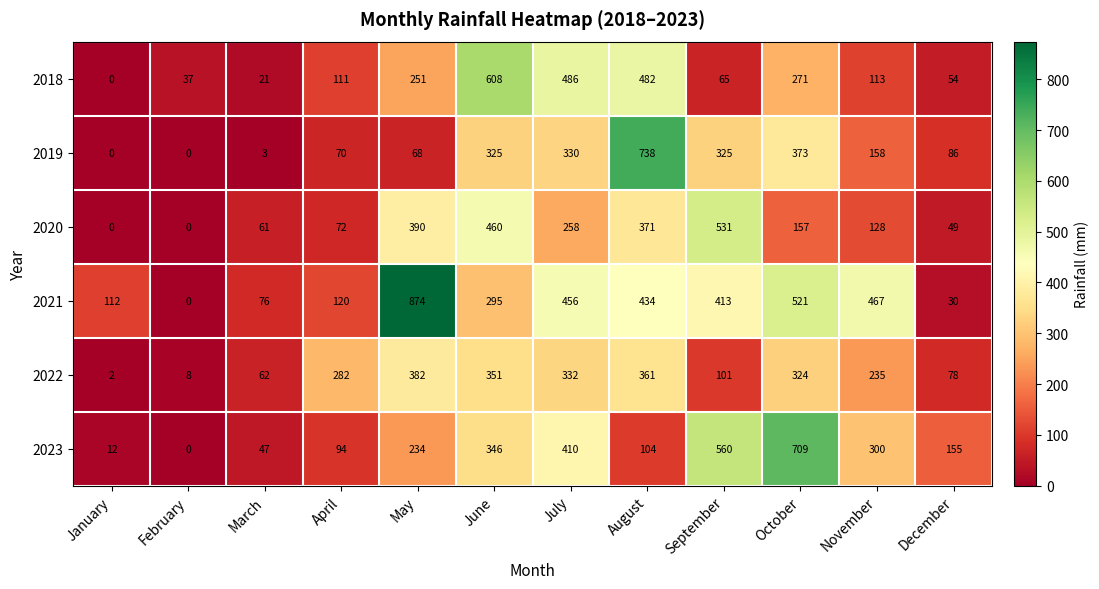

What is the approximate value of 2022 at September?

101